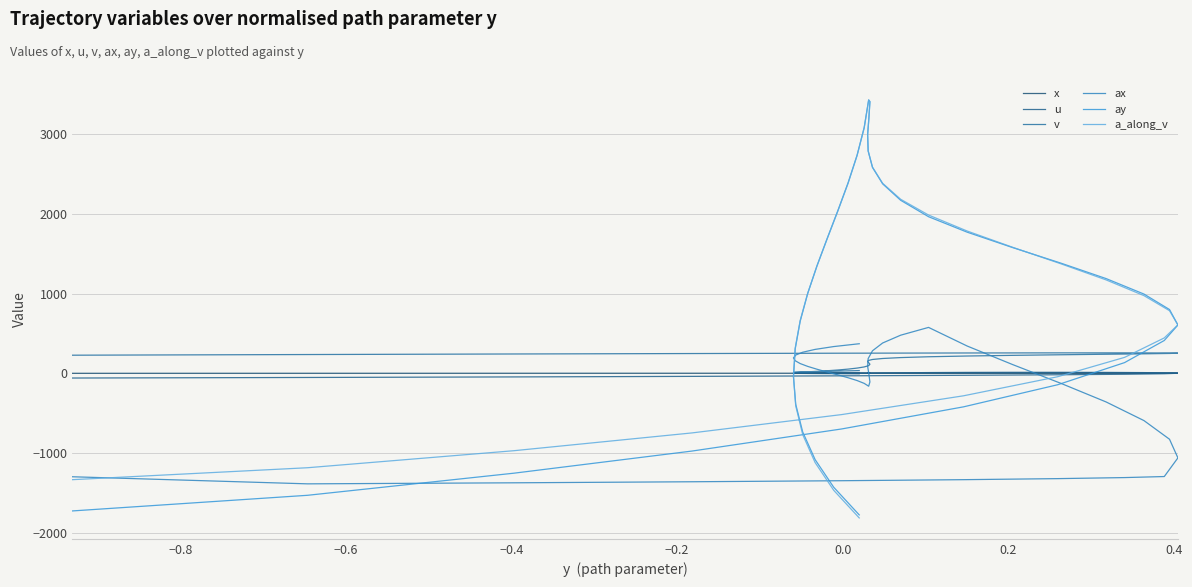

After their last crossing, which series has the higher values: a_along_v or u?

u